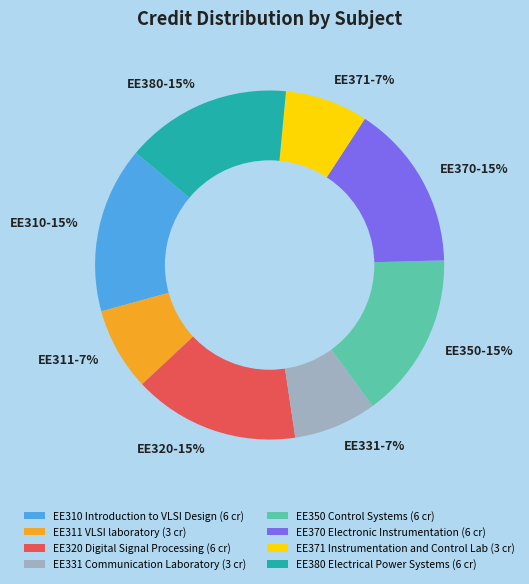

How many slices are in this pie chart?

8